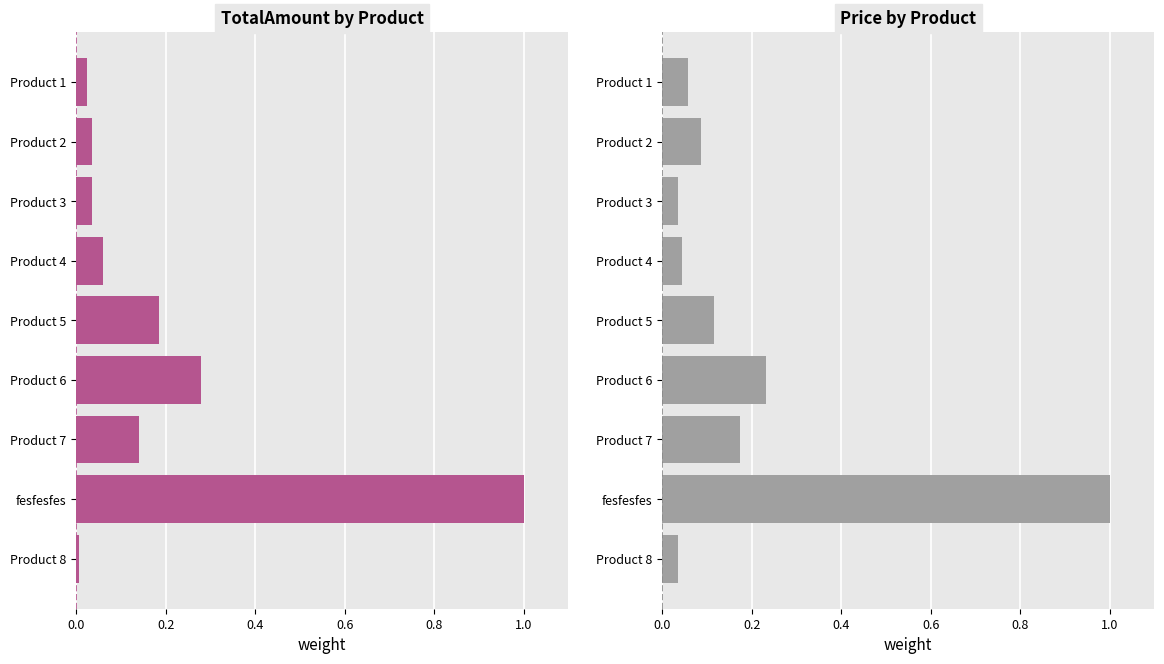

The value of TotalAmount at Product 2 is 0.0. True or false?

True